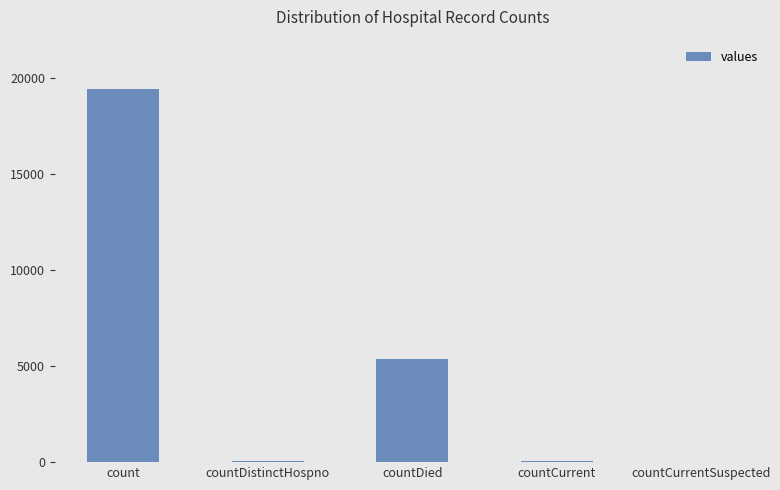

What is the change in value from countDied to countCurrentSuspected?

-5357